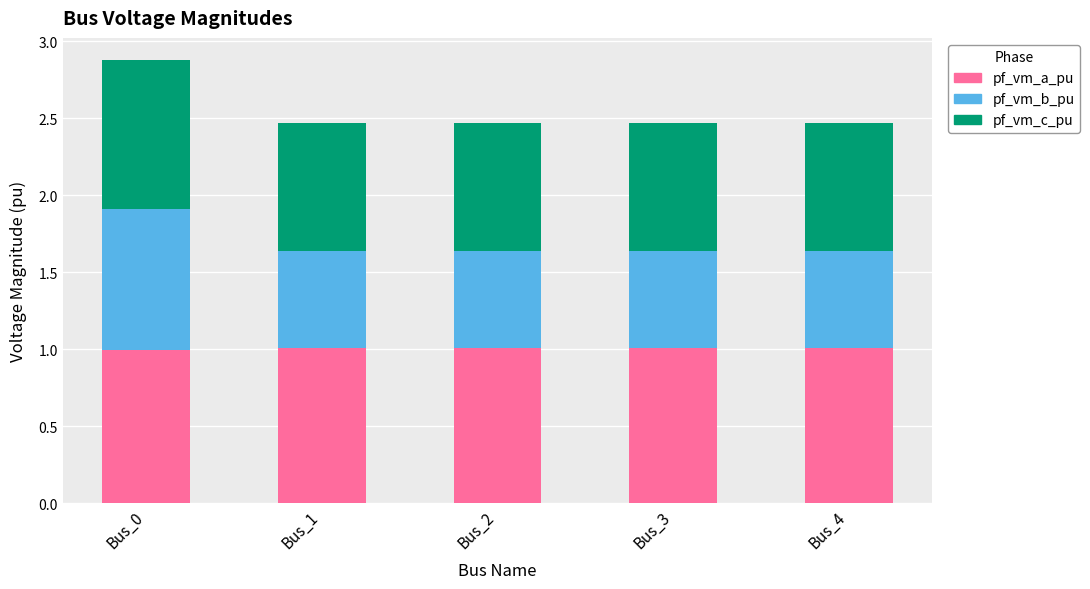

What is the total value across all series at Bus_1?

2.5